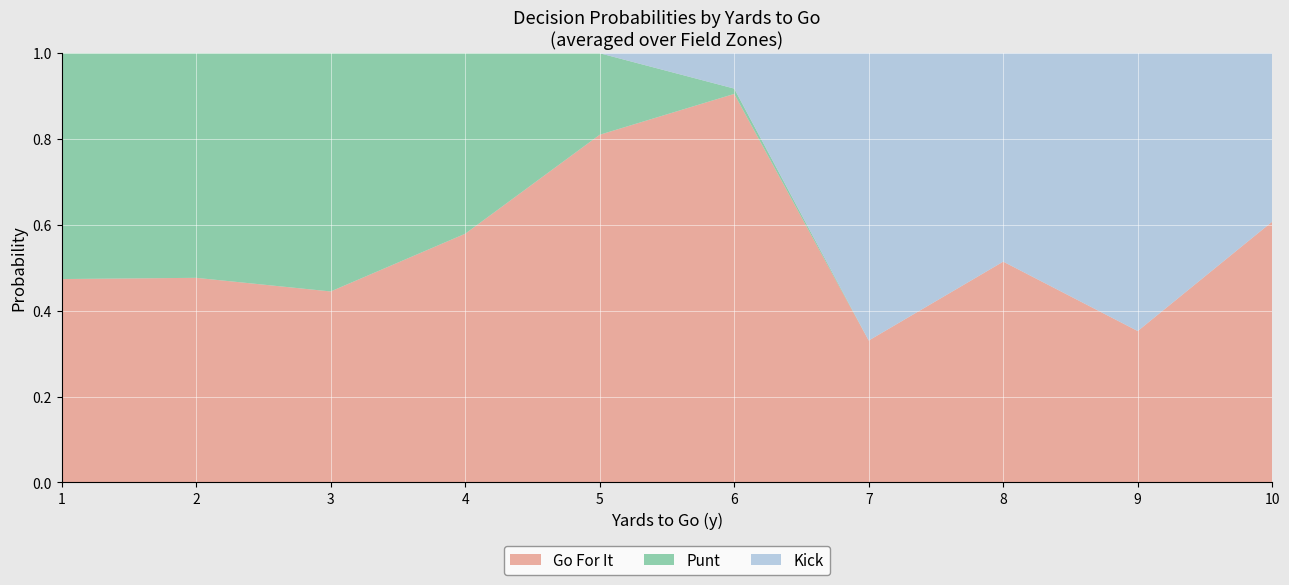

What is the total value across all series at 10?

1.0